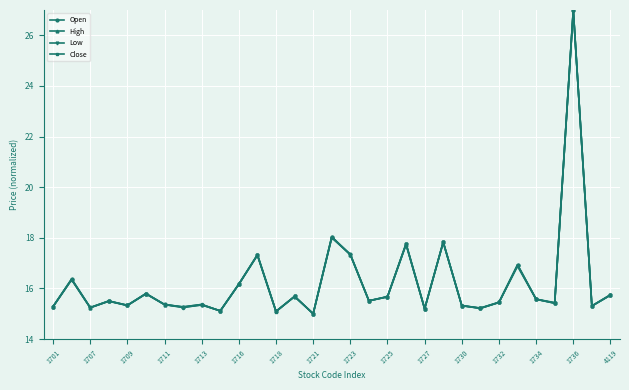

At how many categories does at least one series exceed 16?

9